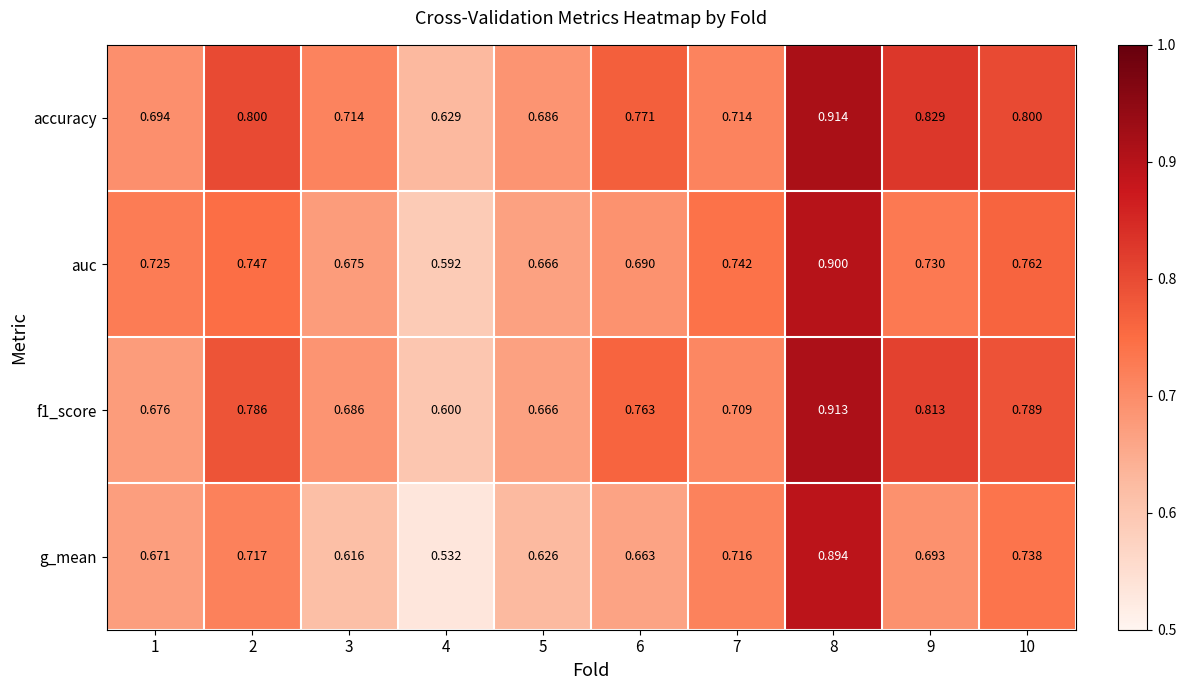

Is the value of f1_score at 4 greater than the value of accuracy at 5?

No